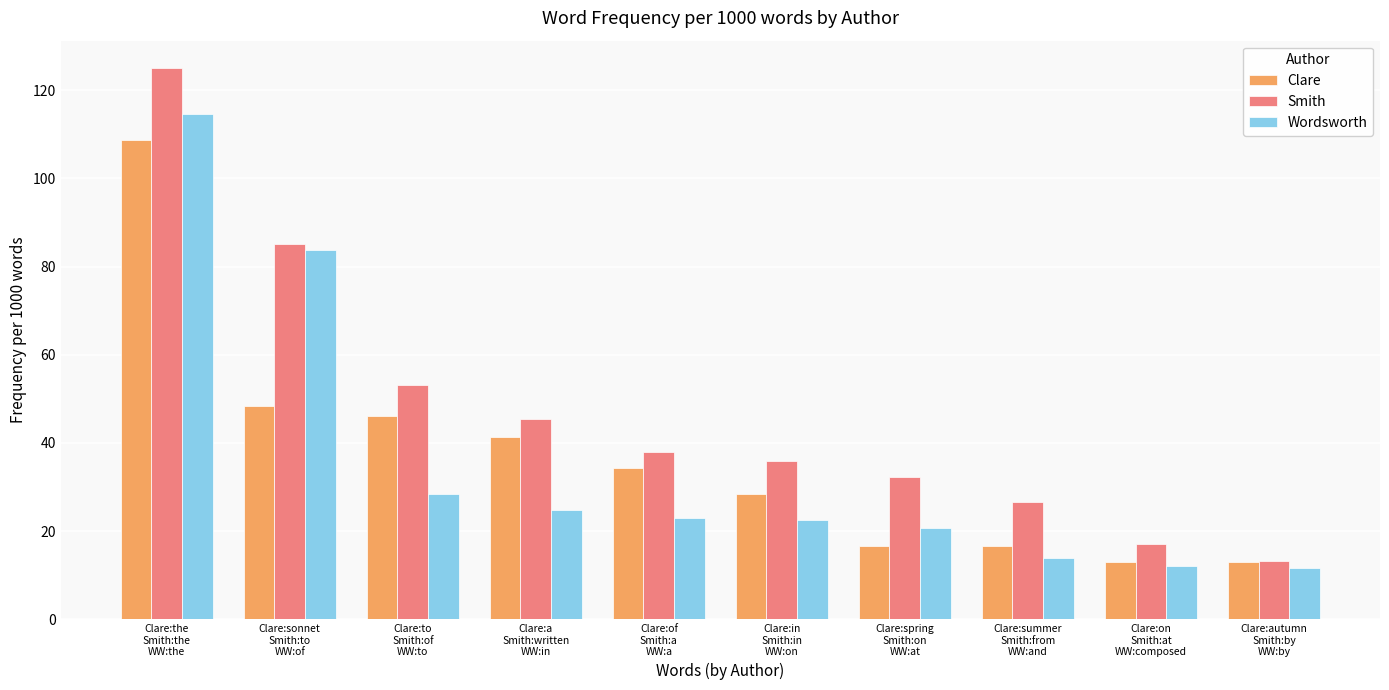

What is the spread (max minus min) of values at Clare:of
Smith:a
WW:a?

14.8